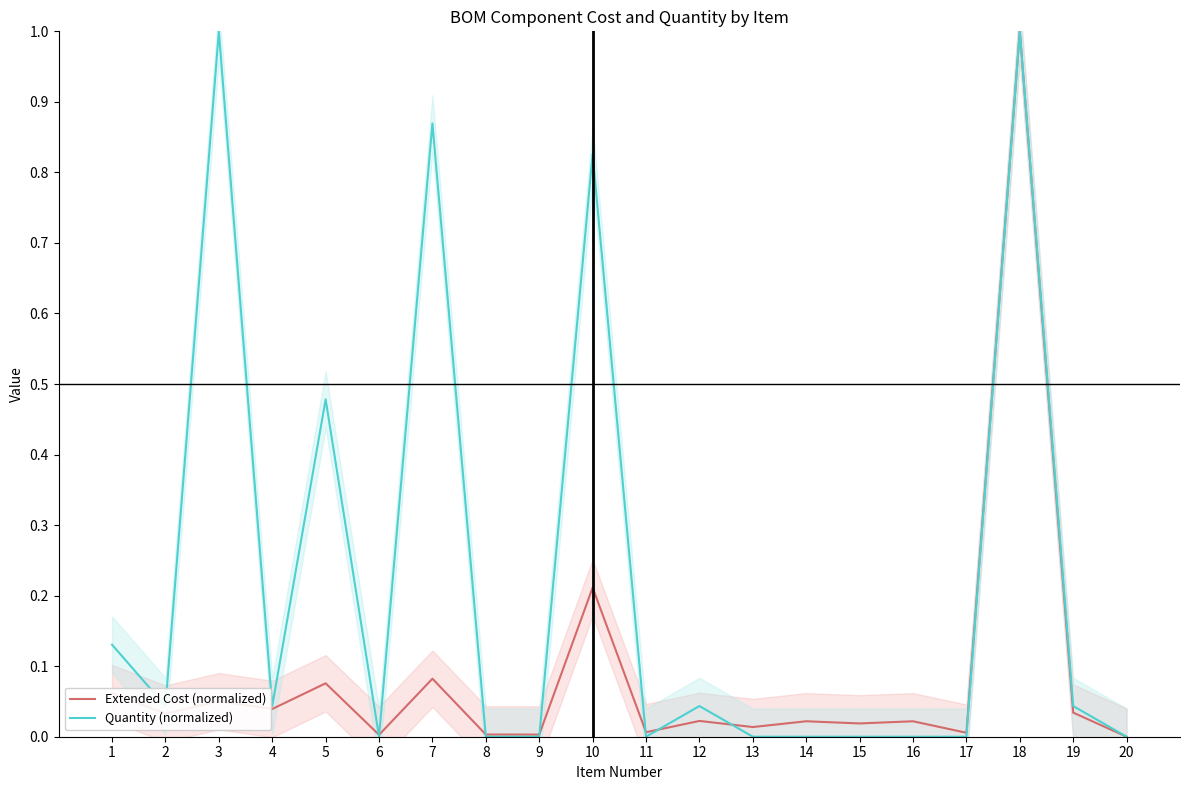

How many times do Quantity (normalized) and Extended Cost (normalized) cross each other?

7